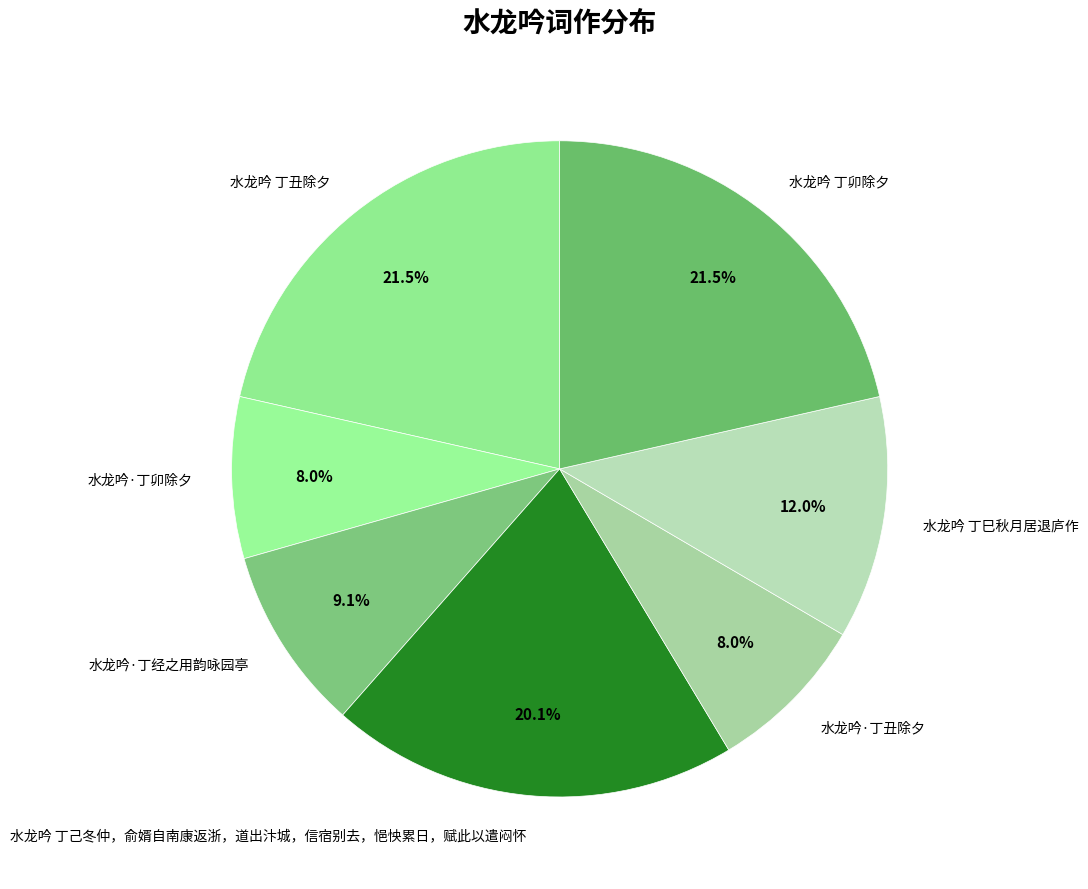

Does 水龙吟 丁己冬仲，俞婿自南康返浙，道出汴城，信宿别去，悒怏累日，赋此以遣闷怀 account for over 50% of the chart?

No